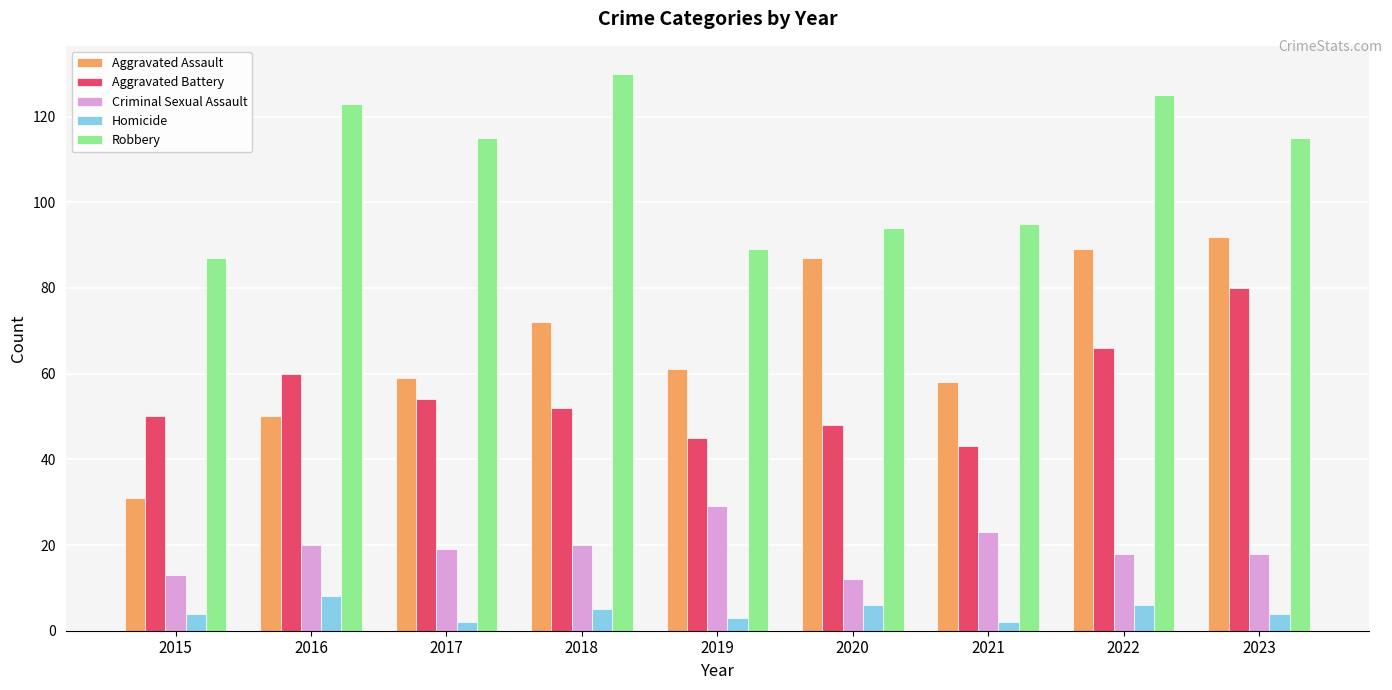

How many series are shown in this chart?

5